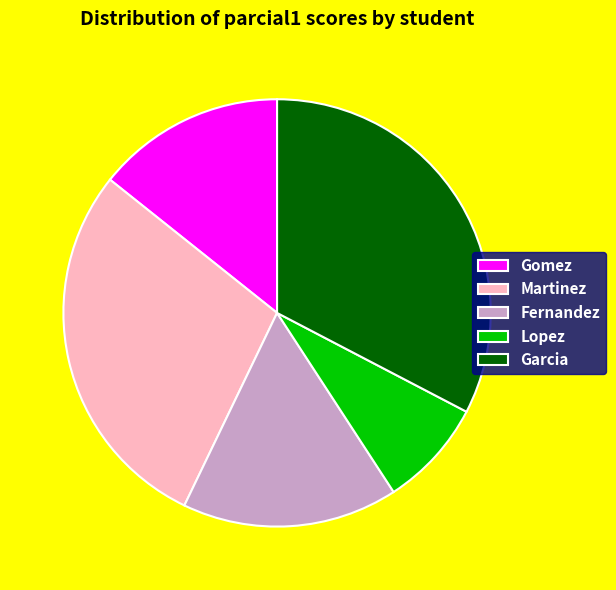

Does any single category account for the majority?

No